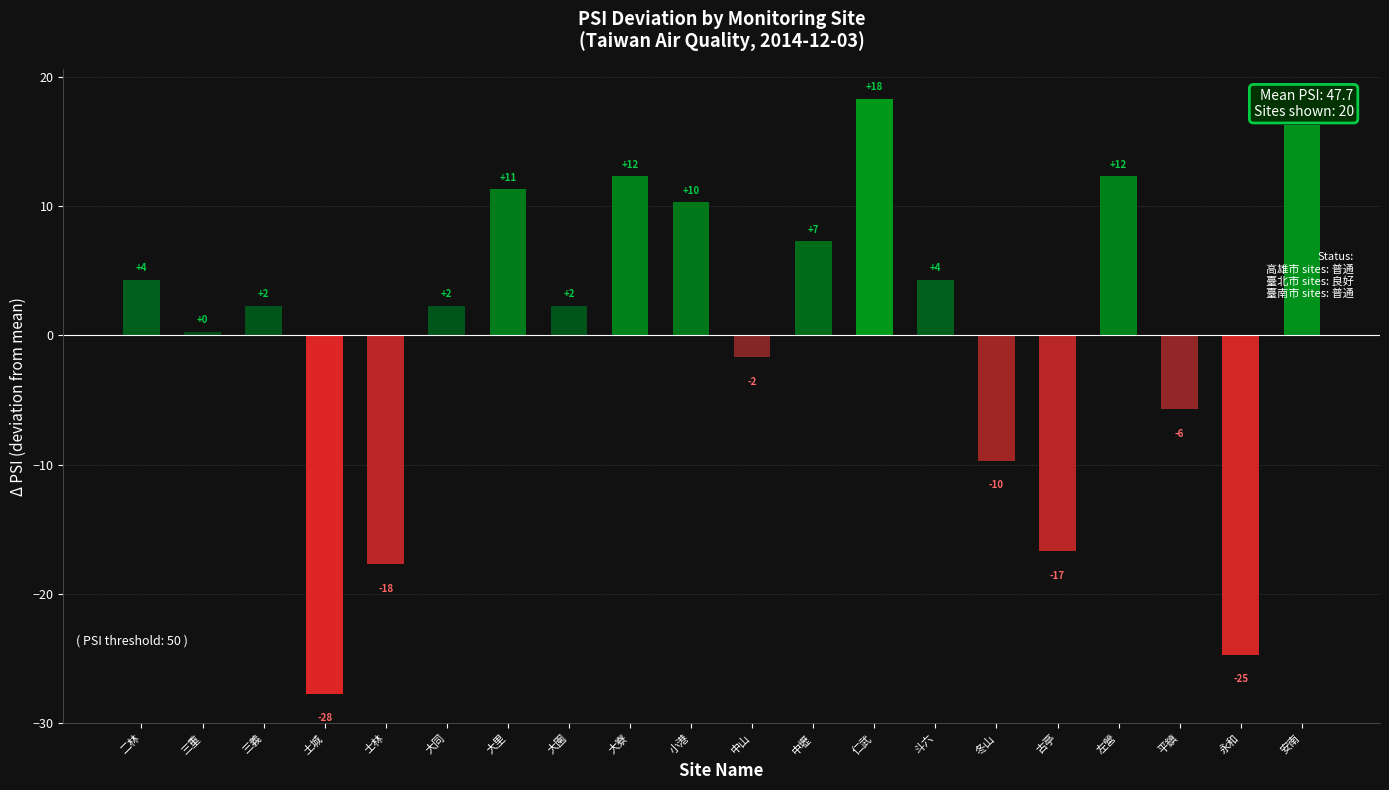

Read the value at 土城.

-27.7